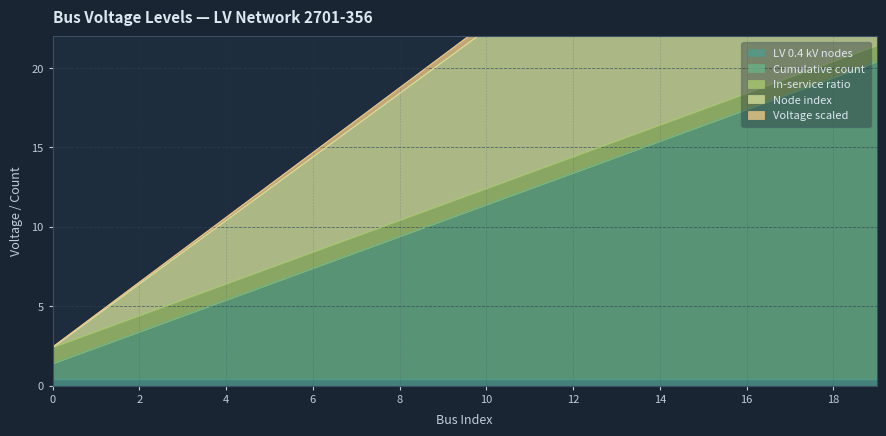

At which label does Cumulative count first exceed 11?

10